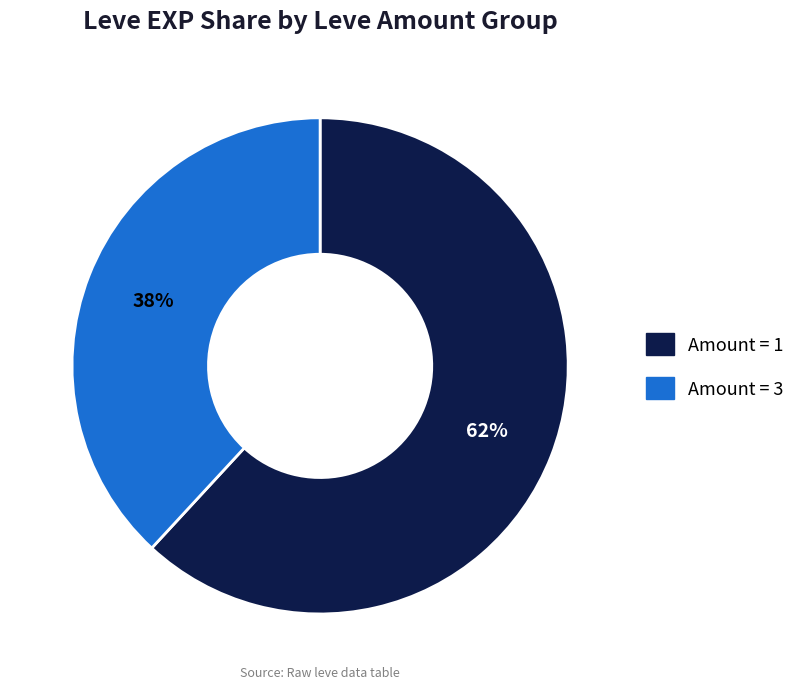

Is there a majority slice in this chart?

Yes